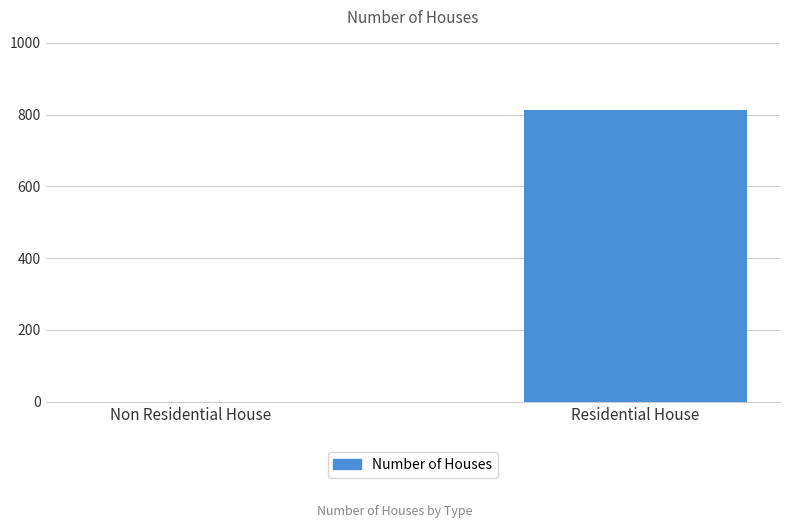

Between Residential House and Non Residential House, which is larger?

Residential House